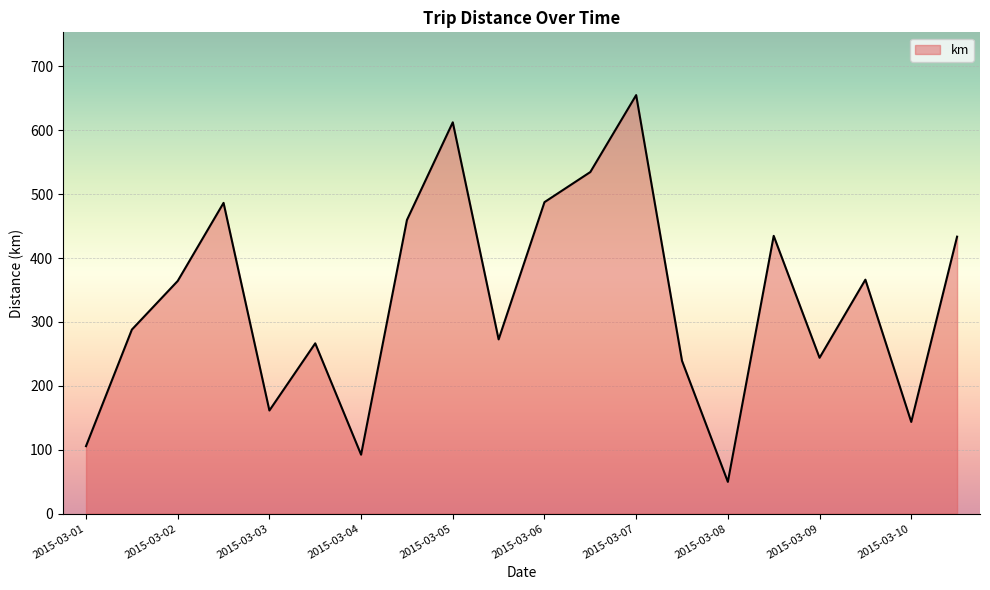

True or false: there are more than 2 points higher than both neighbors.

True